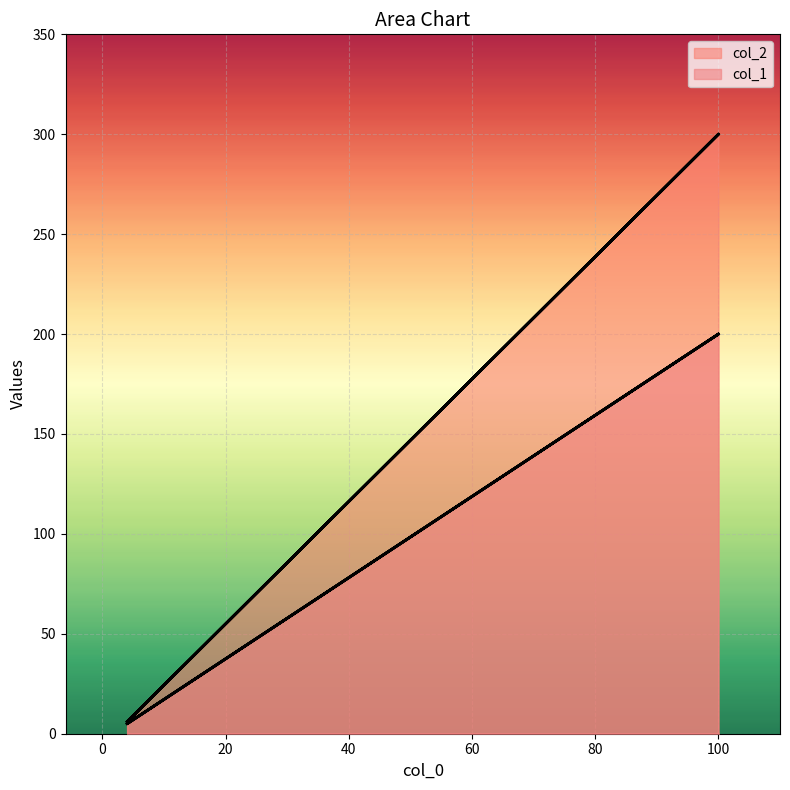

Rank the series by their maximum value, from lowest to highest.

col_2, col_1